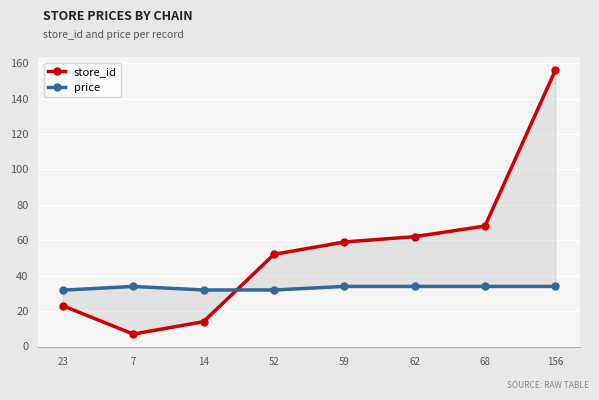

Where is the first local maximum for price?

7